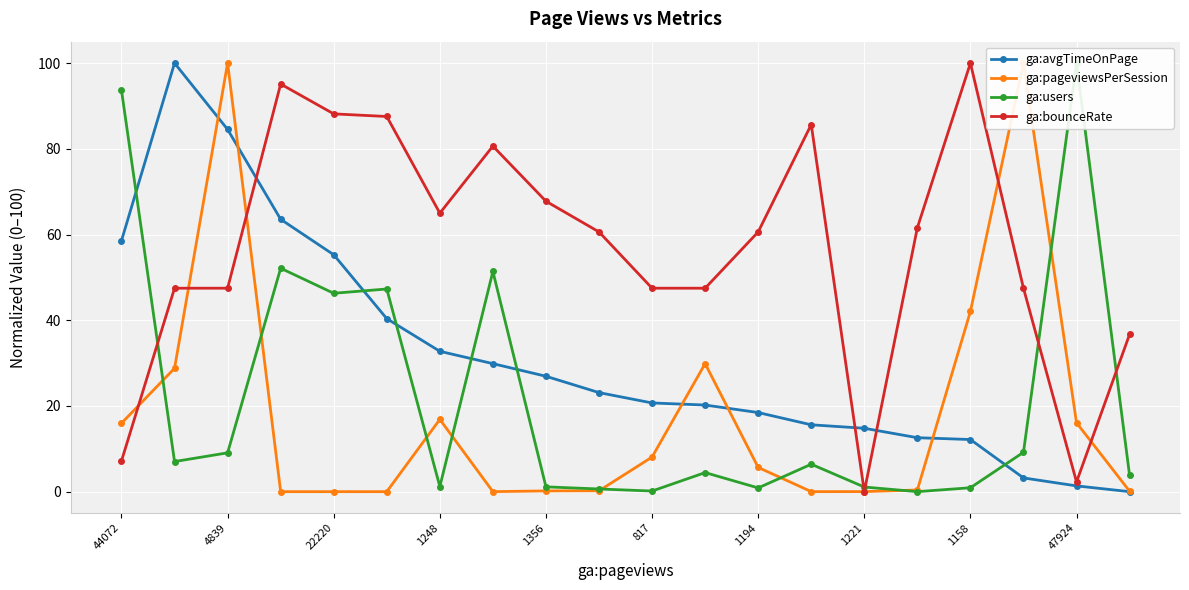

What is the highest value of the ga:bounceRate series?

100.0